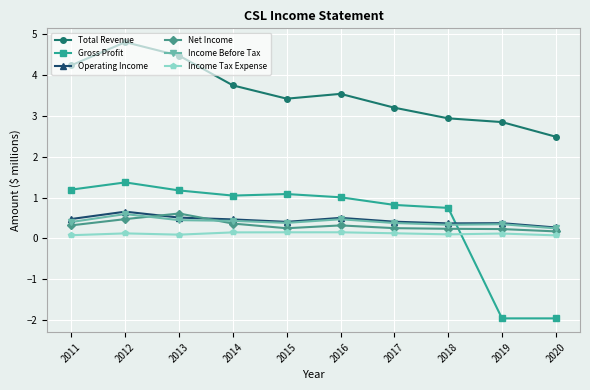

True or false: Net Income and Total Revenue cross at least once.

False